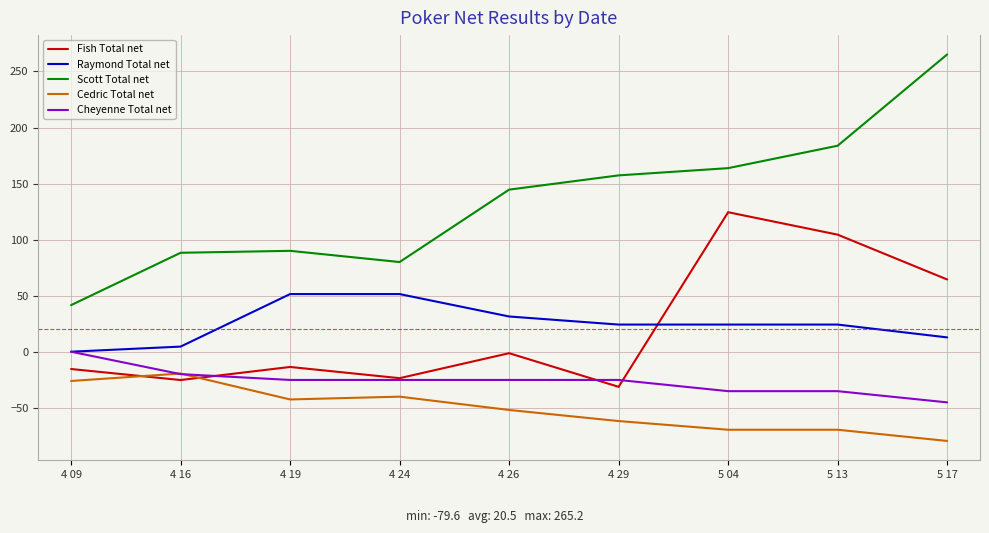

Which series has the widest spread of values?

Scott Total net